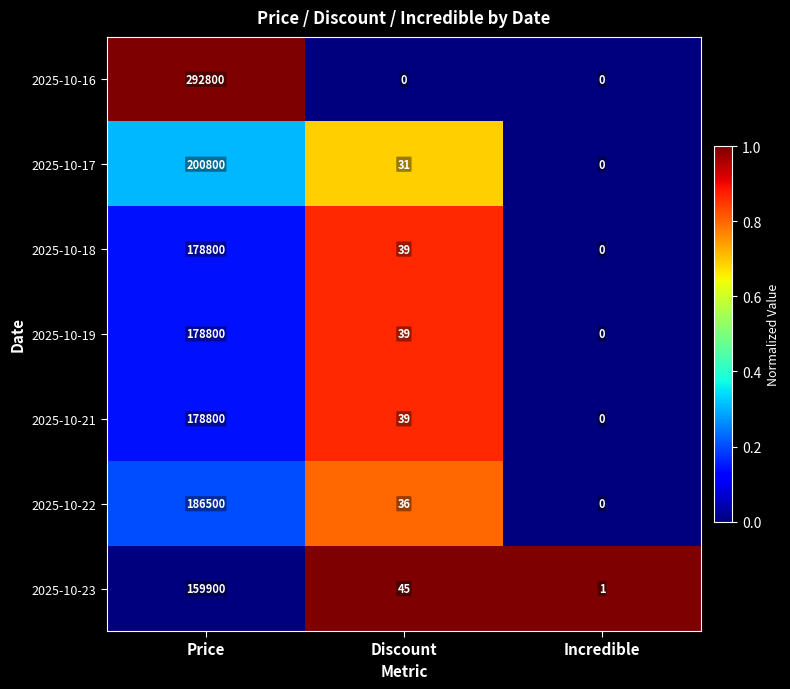

What is the average value of the 2025-10-16 series?

97600